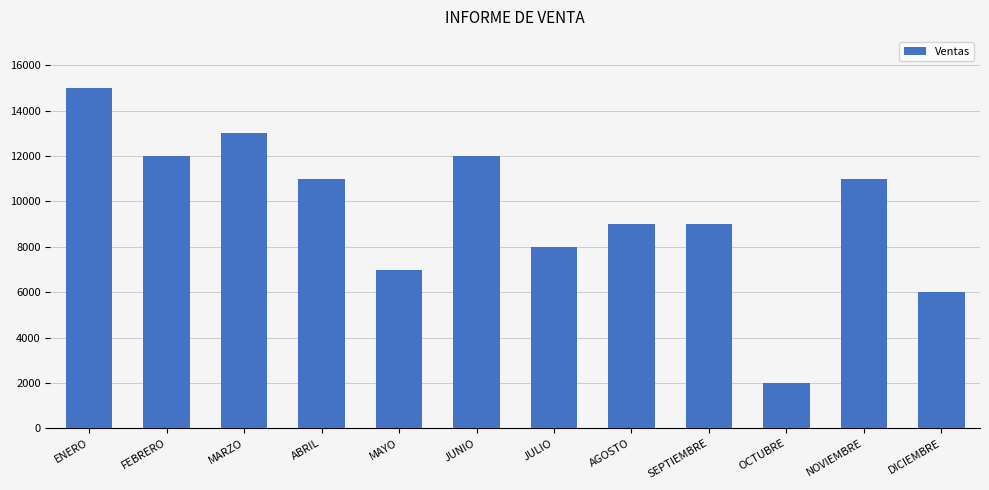

What is the change in value from OCTUBRE to DICIEMBRE?

+4000